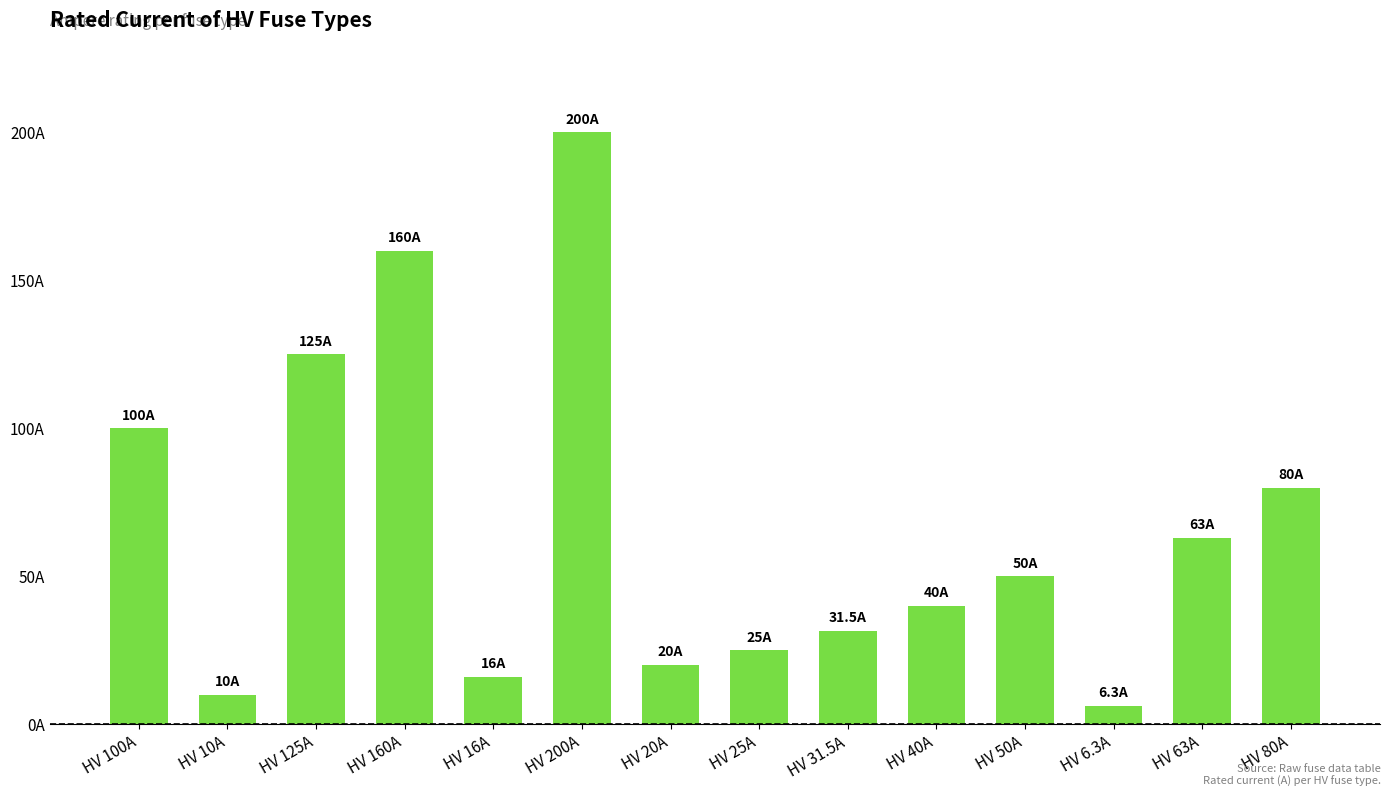

What is the ratio of the value at HV 10A to the value at HV 63A?

0.2